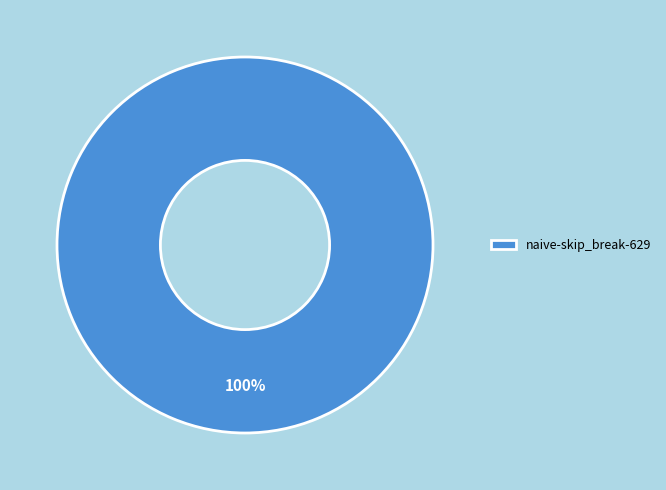

Is it true that naive-skip_break-629 is 90% of the pie?

False